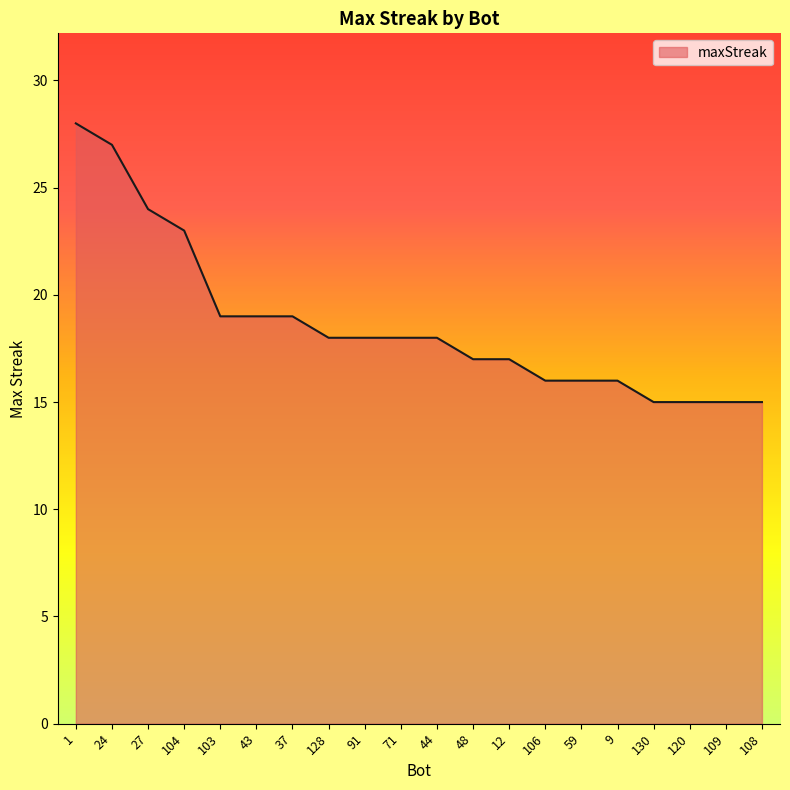

Reading left to right, transcribe all the data shown in this chart.

1=28	24=27	27=24	104=23	103=19	43=19	37=19	128=18	91=18	71=18	44=18	48=17	12=17	106=16	59=16	9=16	130=15	120=15	109=15	108=15